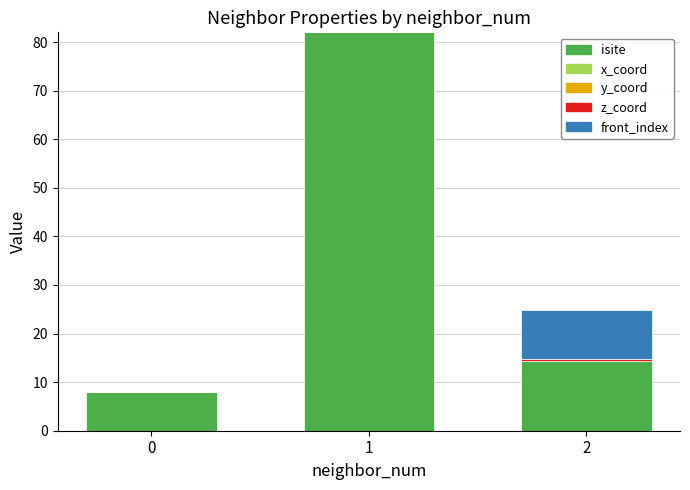

Rank the categories by isite value from highest to lowest.

1, 2, 0